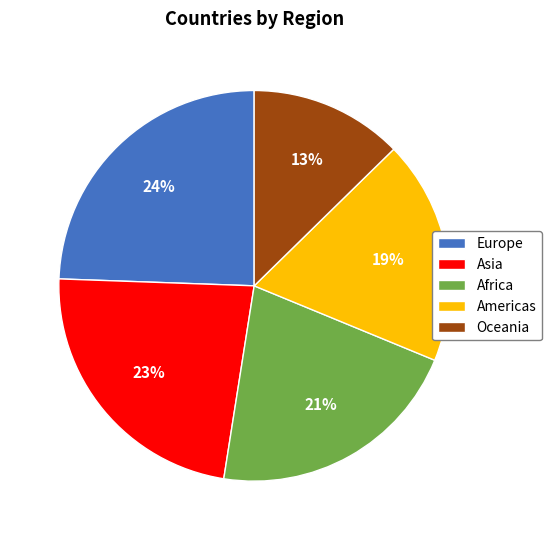

Is the sum of Americas and Oceania greater than half?

No